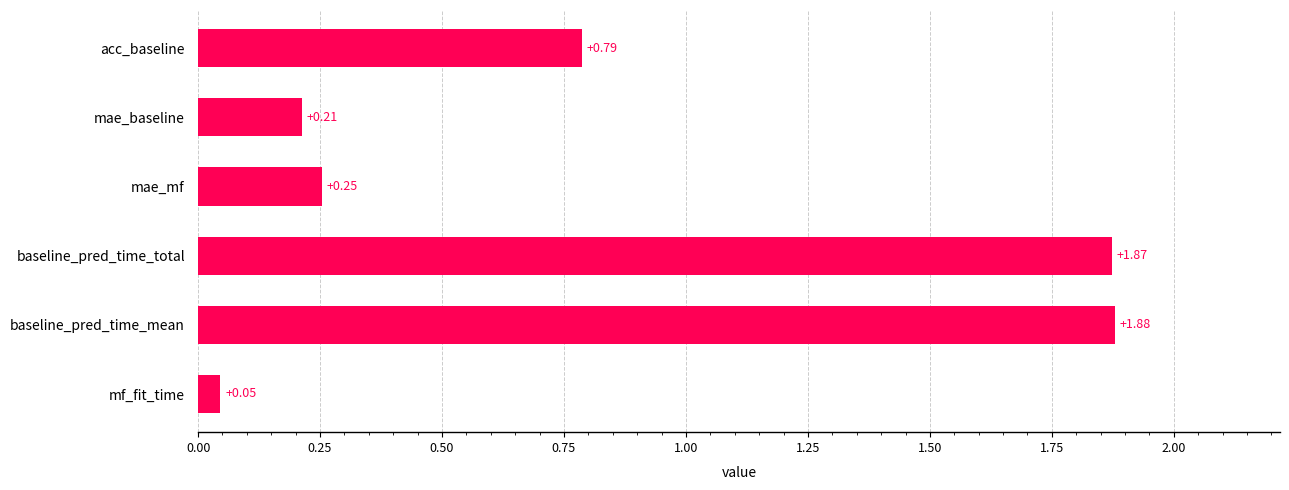

Which label corresponds to the smallest value in the chart?

mf_fit_time